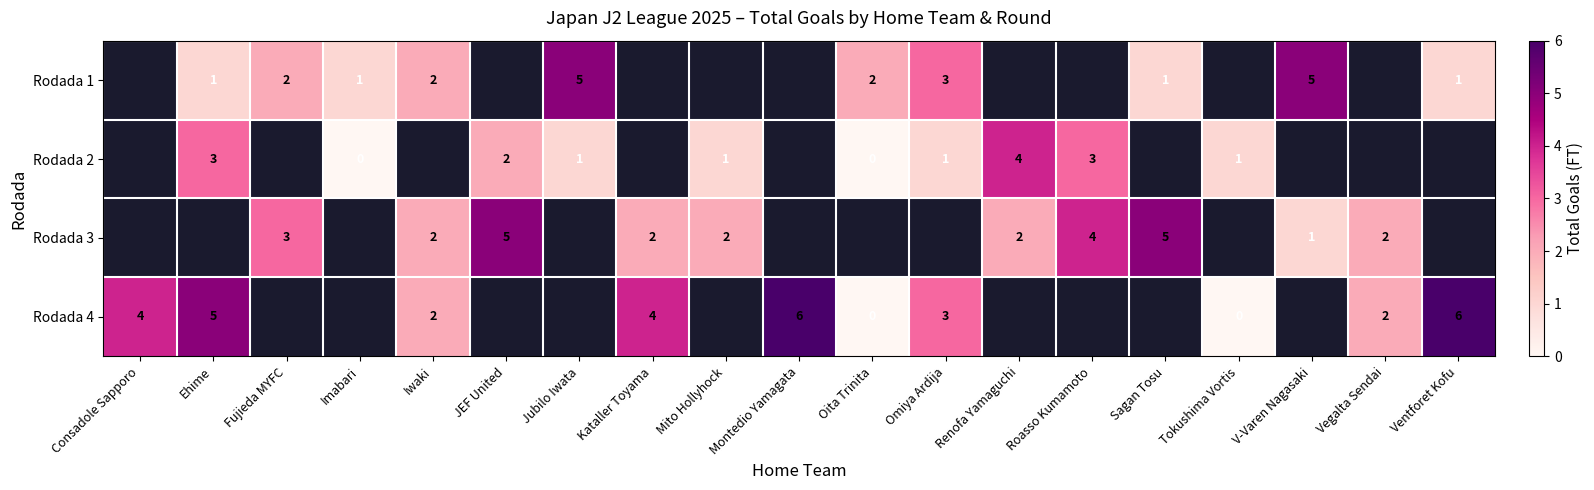

What is the sum of the Rodada 3 values at Vegalta Sendai and Sagan Tosu?

7